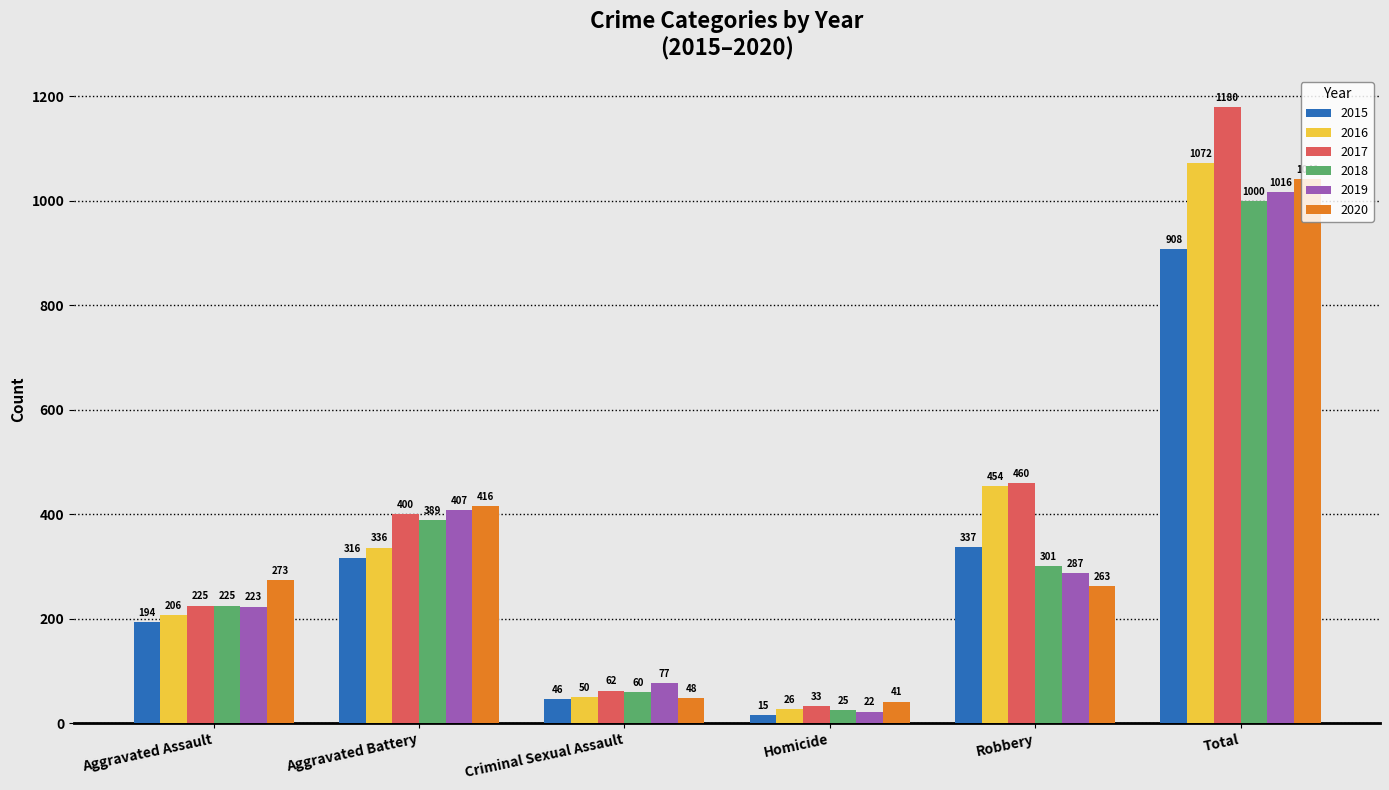

Does the chart contain any negative values?

No